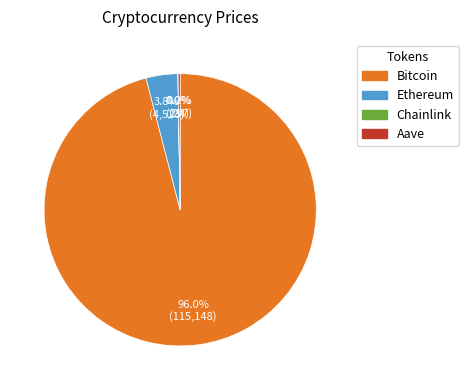

What portion of the pie excludes Bitcoin?

4.0%